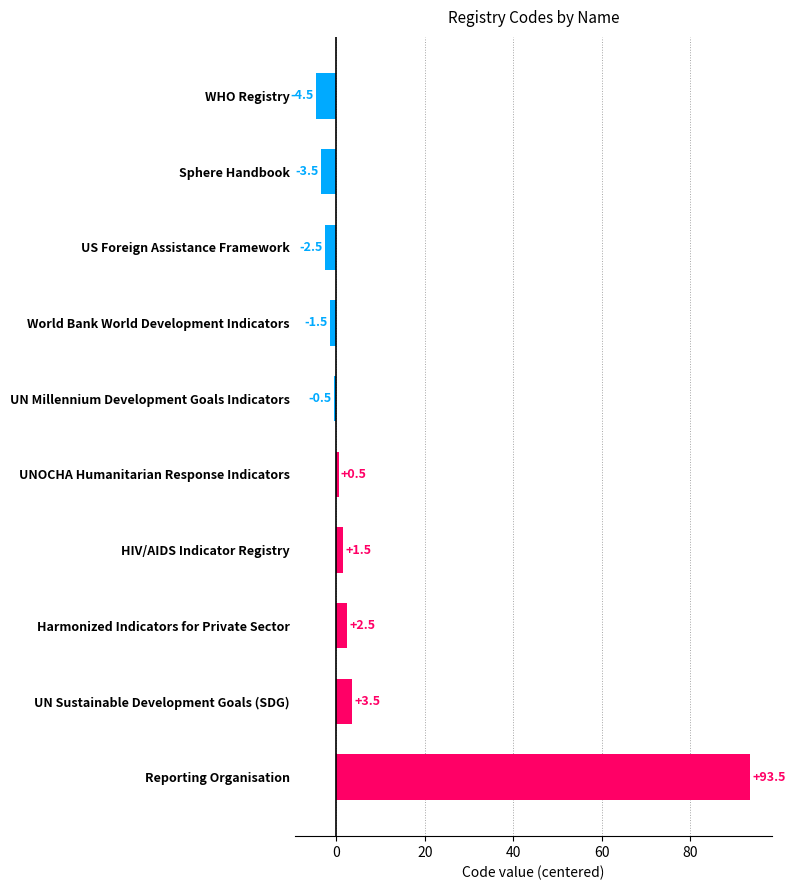

How many bars are there in total?

10